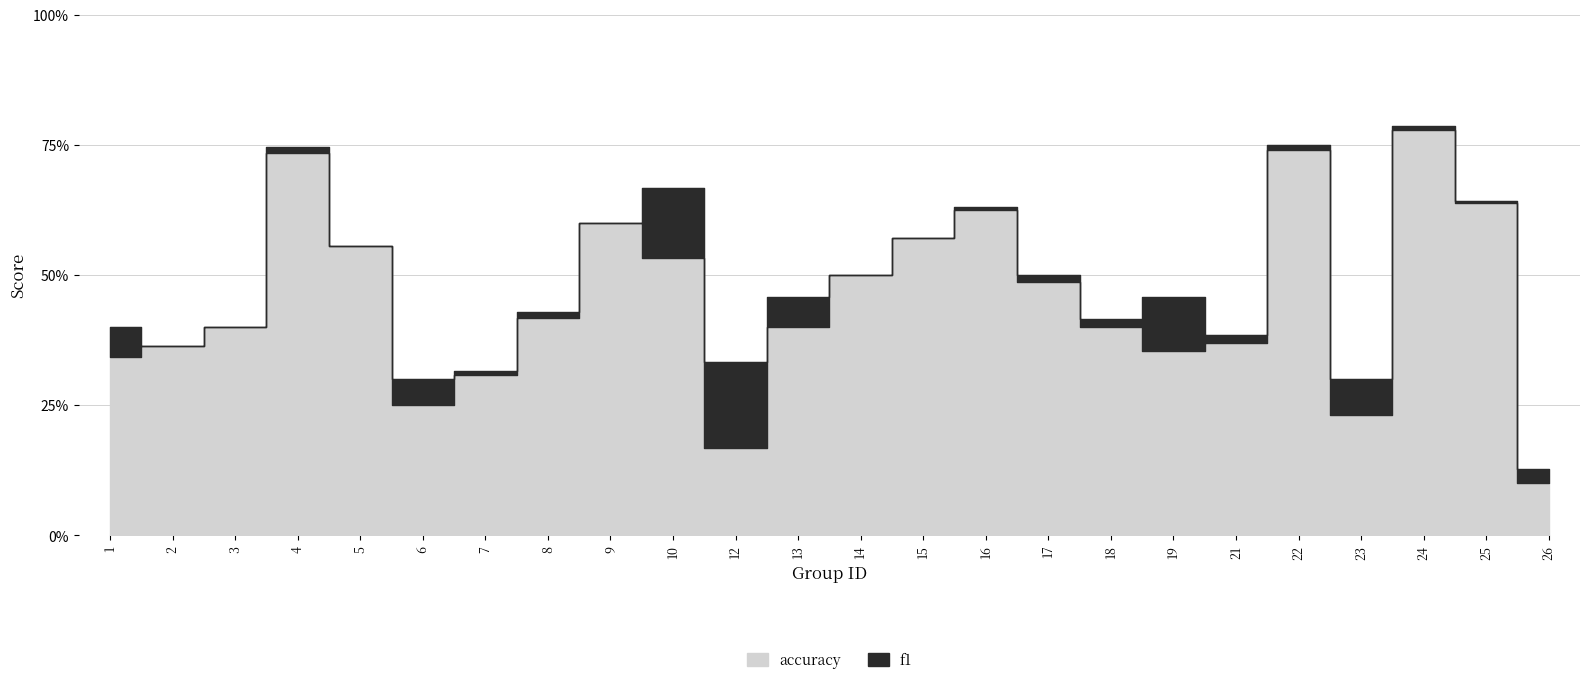

What is the maximum value shown in the chart?

0.8